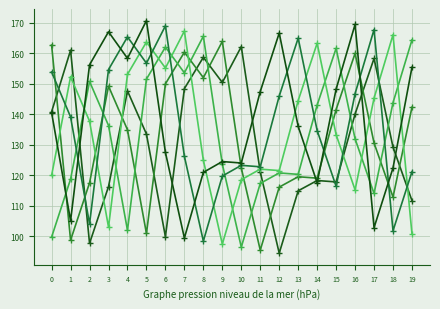

How many lines are shown in the chart?

6